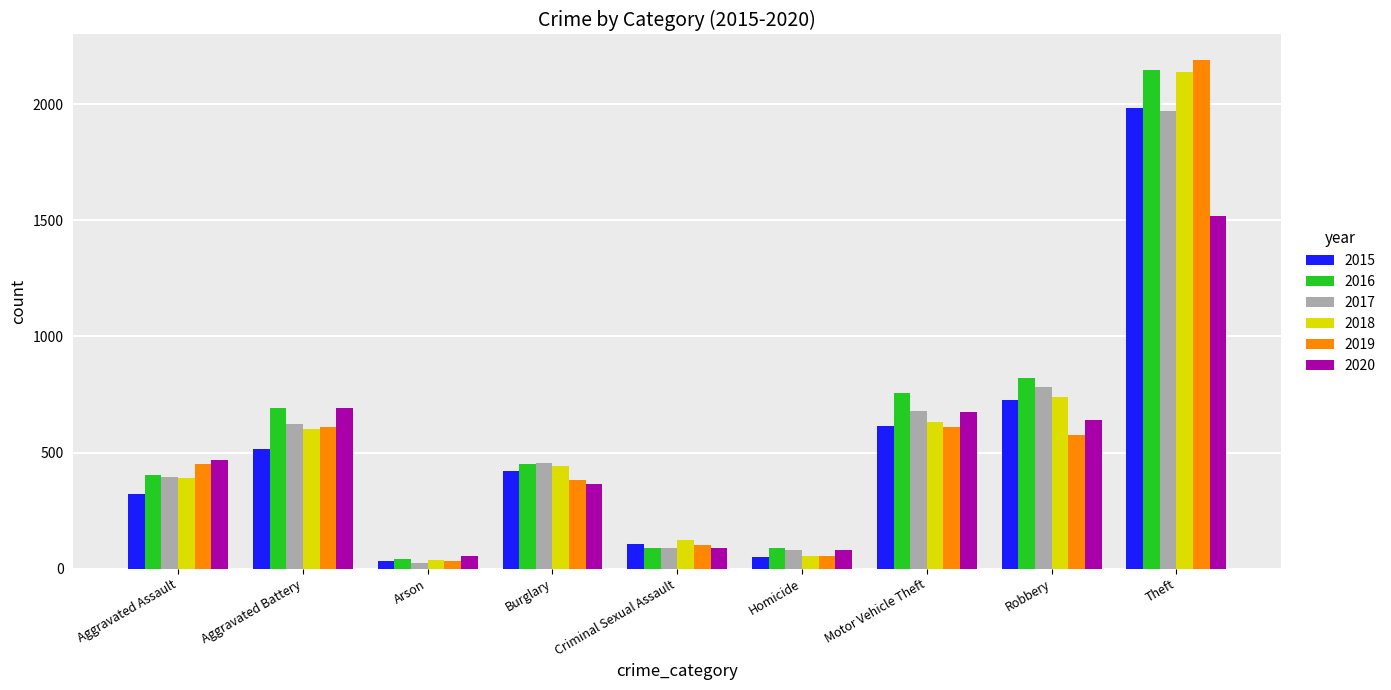

Are the bars horizontal?

No